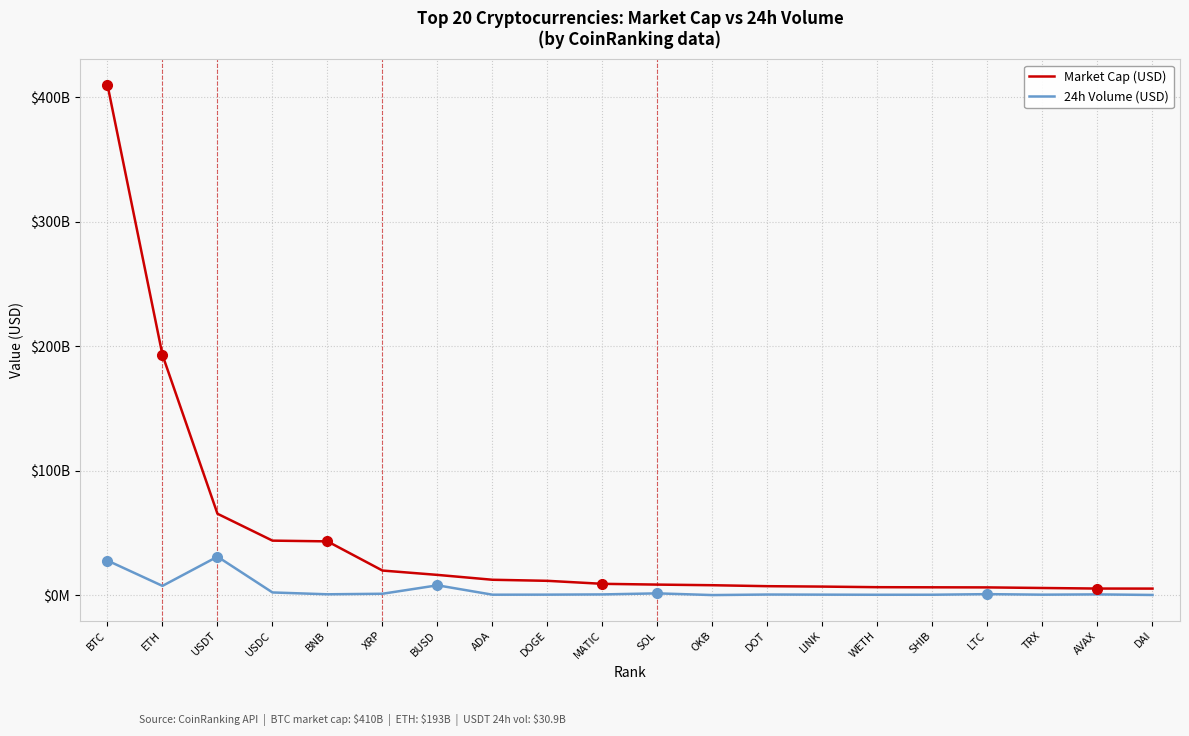

What is the sum of all Market Cap (USD) values?

889733838597